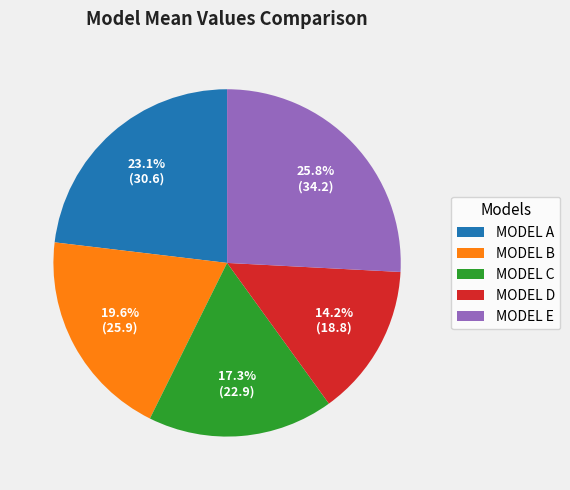

Count the number of slices in the pie.

5